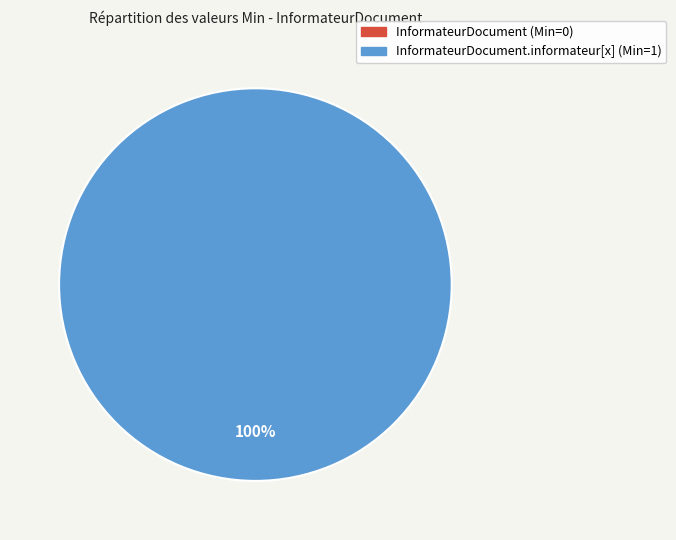

How many slices are in this pie chart?

2